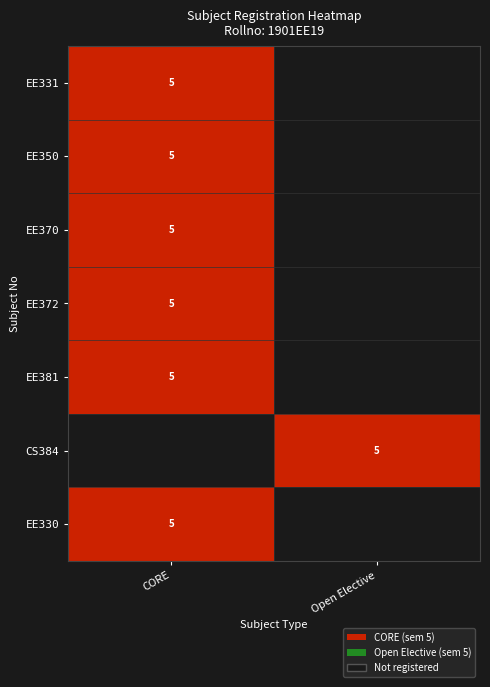

The value of EE370 at CORE is 3. True or false?

False